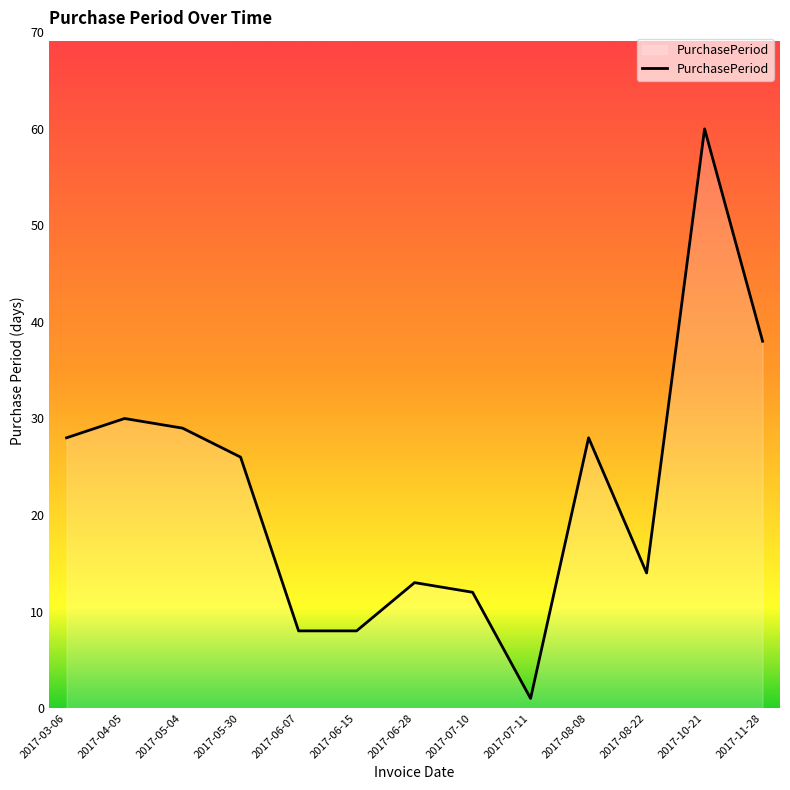

What is the average value?

23